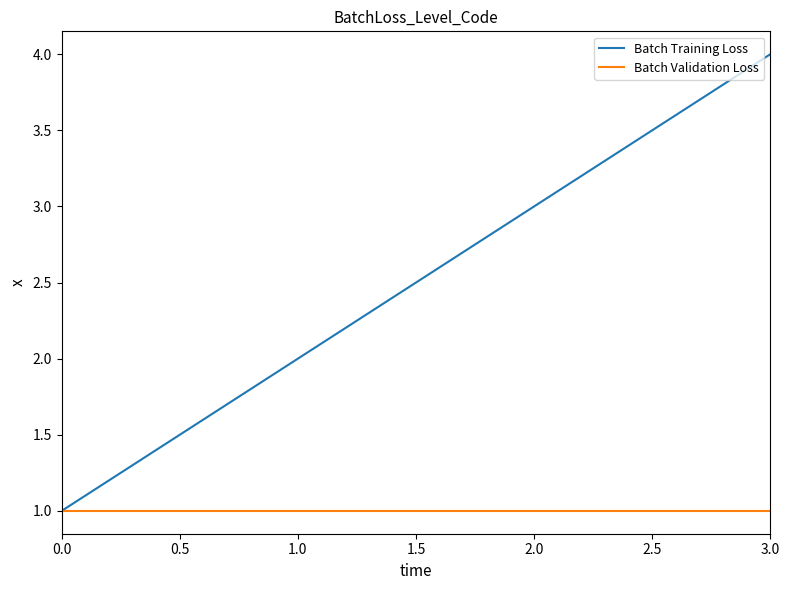

Is the value of Batch Validation Loss at 3.0 greater than the value of Batch Training Loss at 3.0?

No